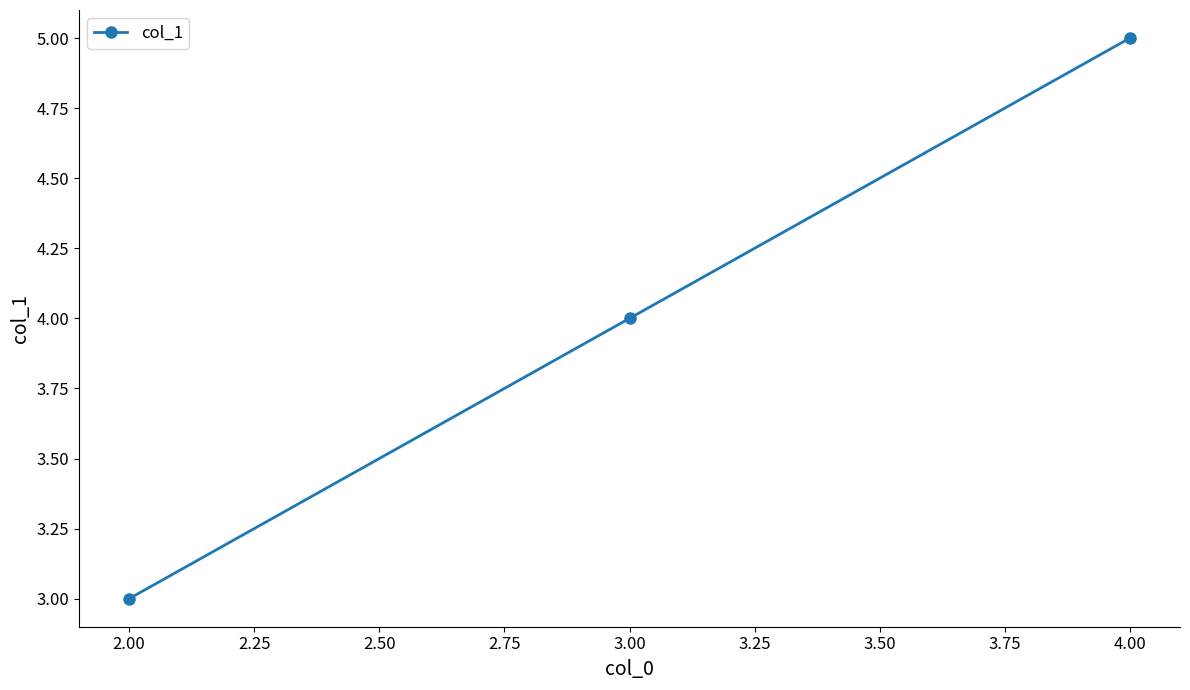

Does the chart display data point markers on the line(s)?

Yes